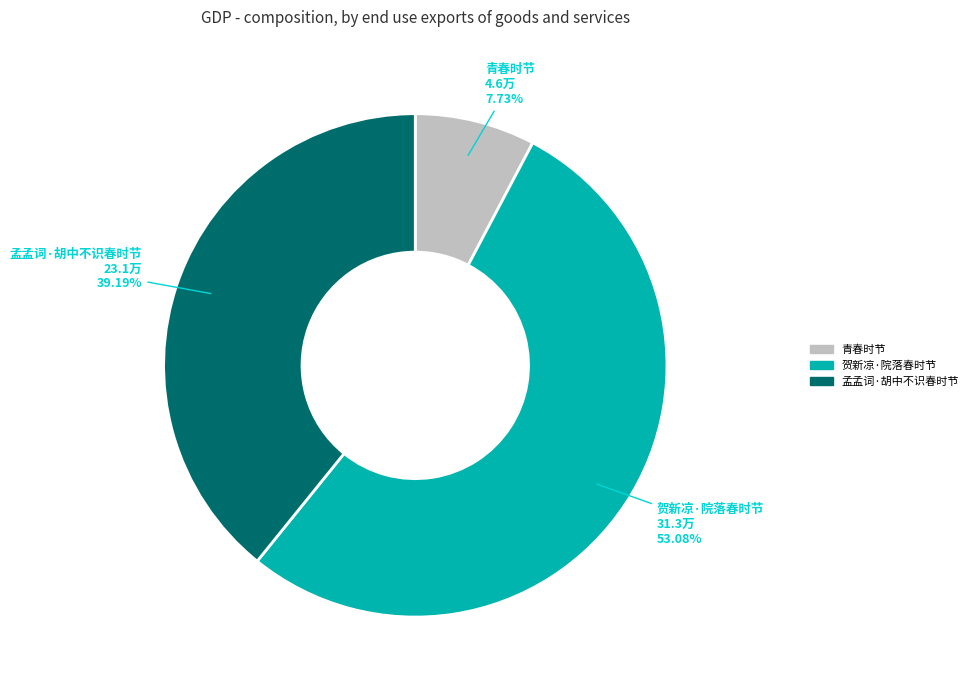

Count the number of slices in the pie.

3